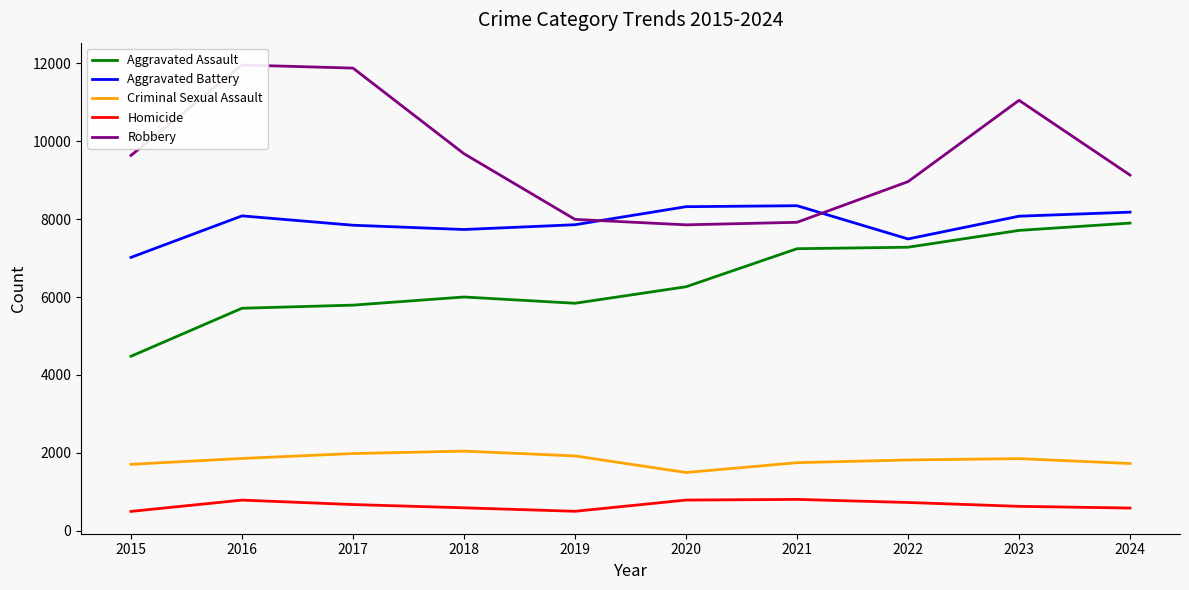

True or false: Aggravated Battery and Homicide cross at least once.

False